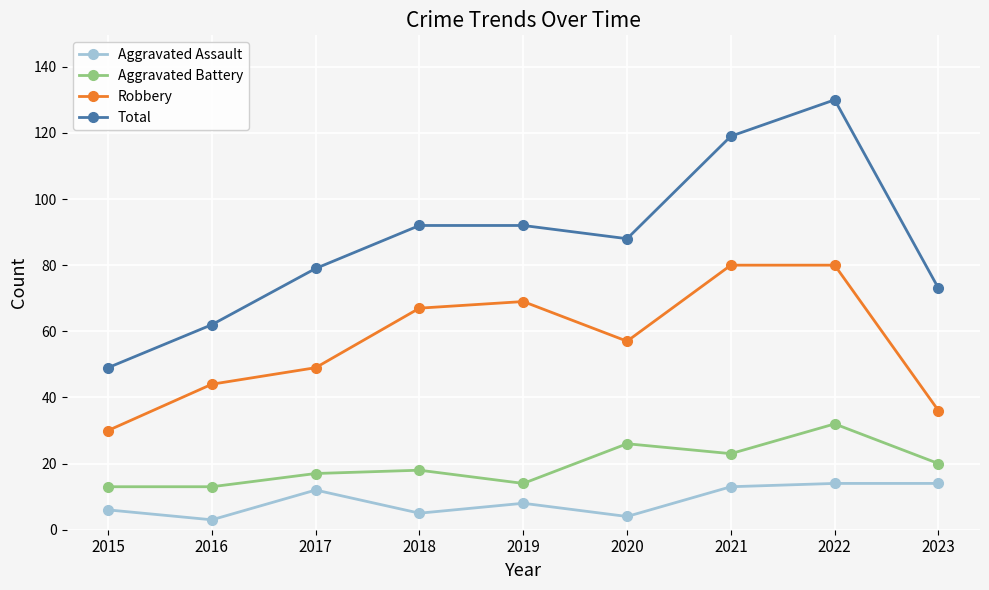

What are all the series names shown in the legend?

Aggravated Assault, Aggravated Battery, Robbery, Total